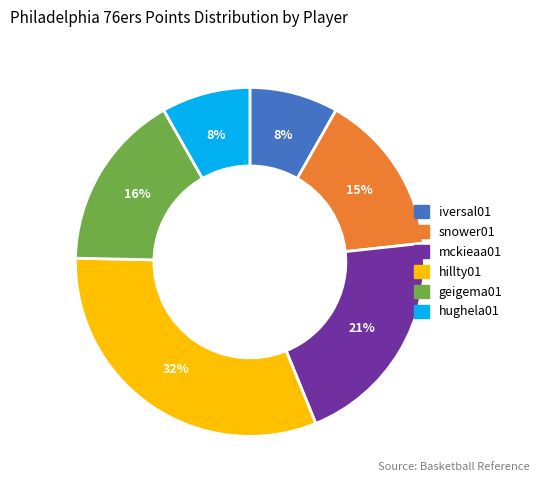

Do snower01 and mckieaa01 together represent more than half of the pie?

No